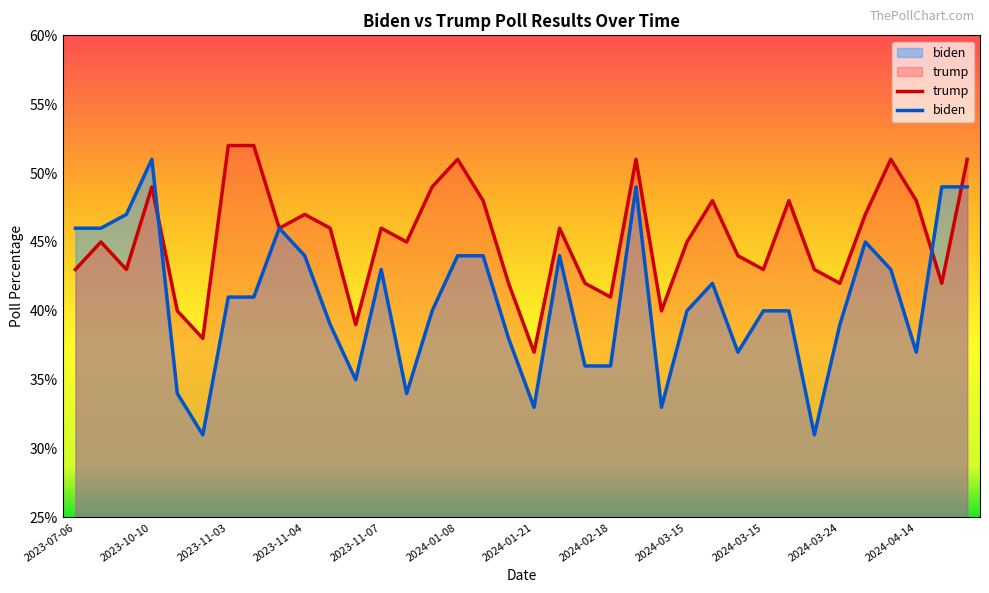

Which series ends up on top after the final intersection of biden and trump?

trump